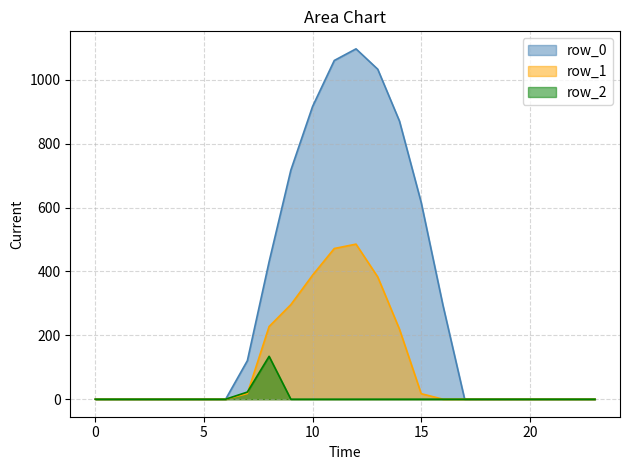

At which category is the sum across all series the highest?

12